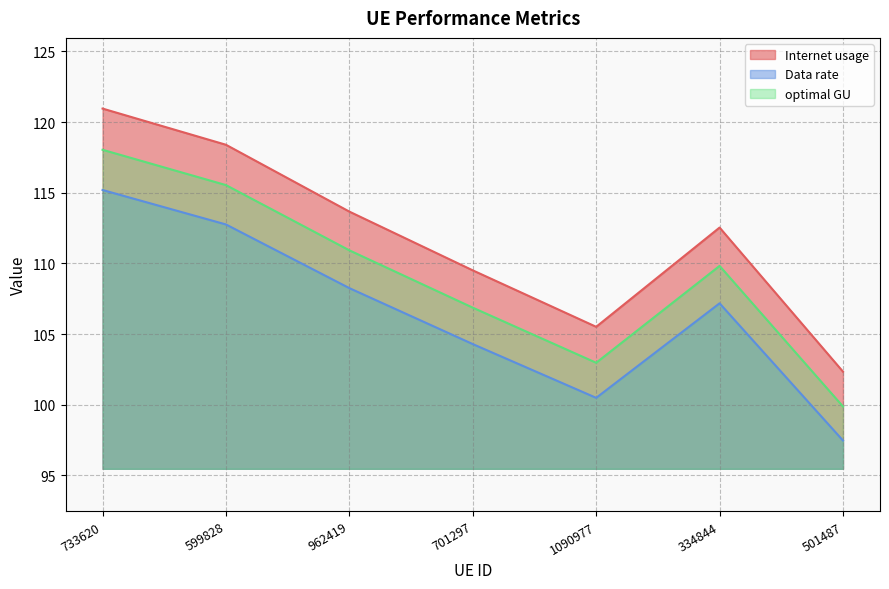

Reading left to right, transcribe all the data shown in this chart.

Internet usage: 120.9	118.4	113.7	109.5	105.5	112.5	102.3
Data rate: 115.2	112.8	108.2	104.3	100.5	107.2	97.5
optimal GU: 118.0	115.5	110.9	106.9	103.0	109.8	99.9